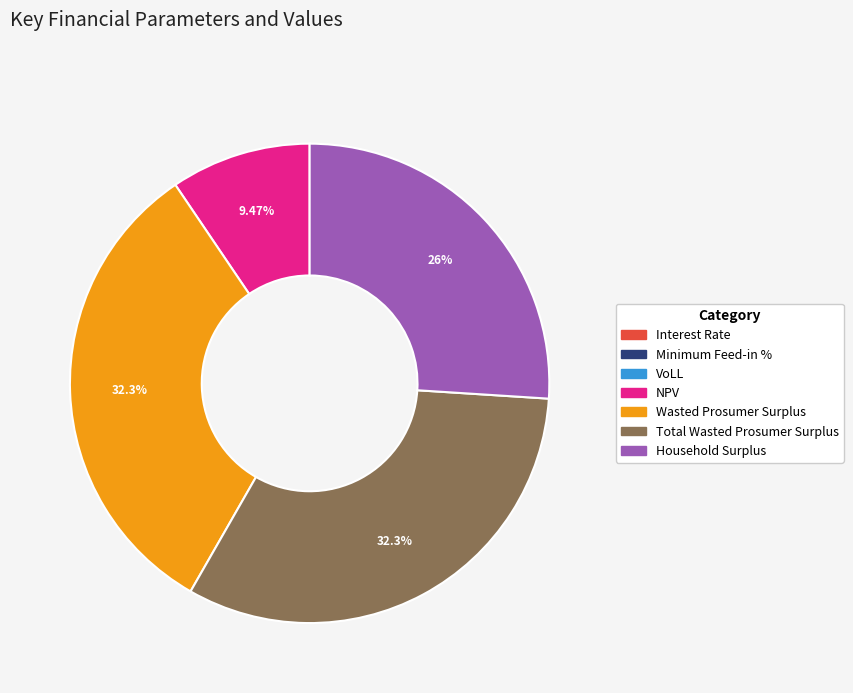

What is the ratio of the value at Household Surplus to the value at Wasted Prosumer Surplus?

0.8